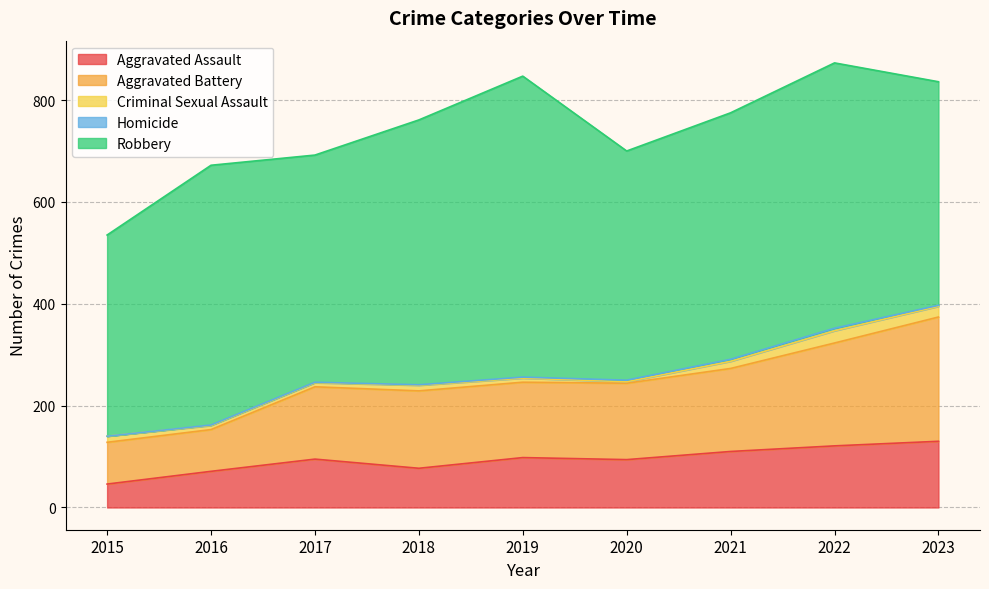

What is the difference between the Aggravated Battery values at 2023 and 2017?

102